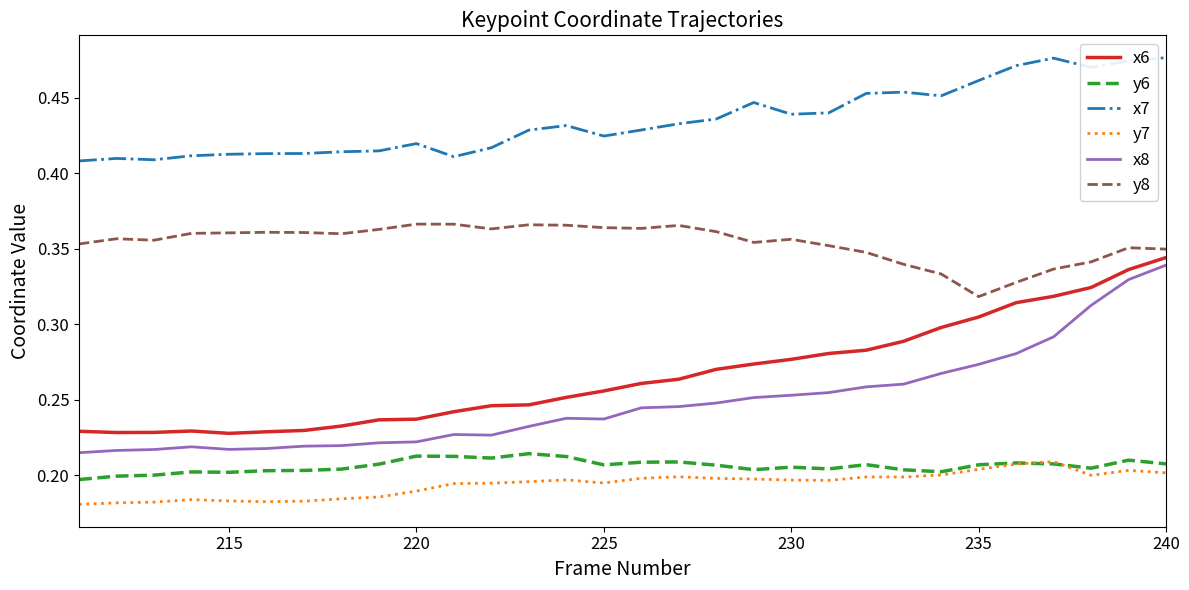

Which series has the widest spread of values?

x8